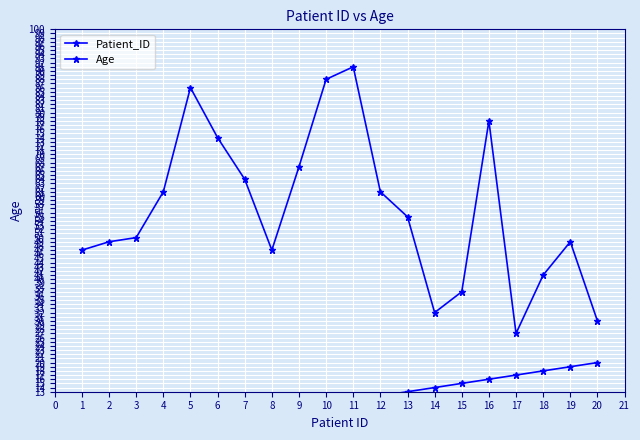

What is the minimum value shown in the chart?

1